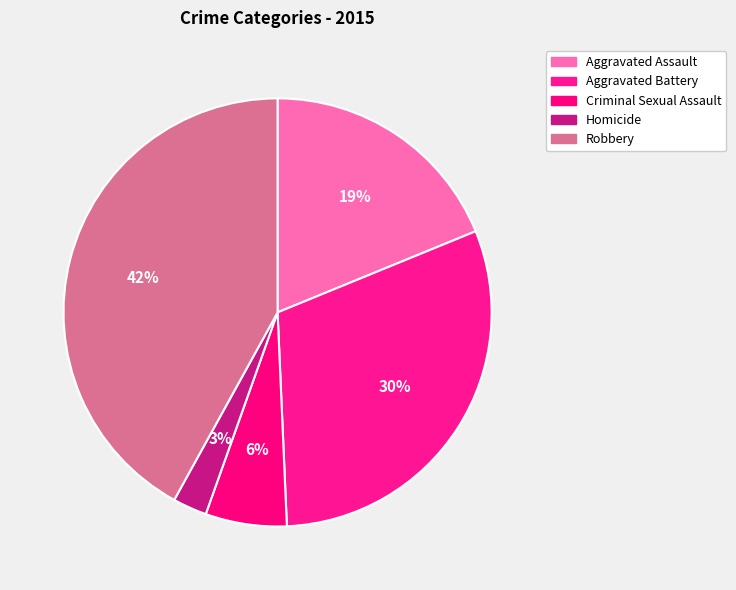

How many slices are in this pie chart?

5